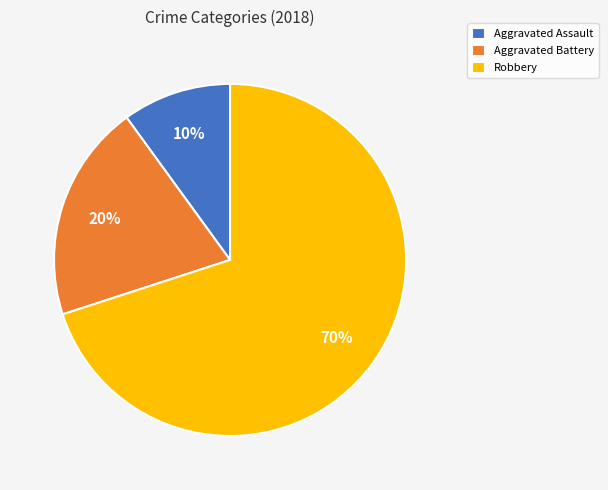

What is the ratio of the value at Aggravated Battery to the value at Robbery?

0.3